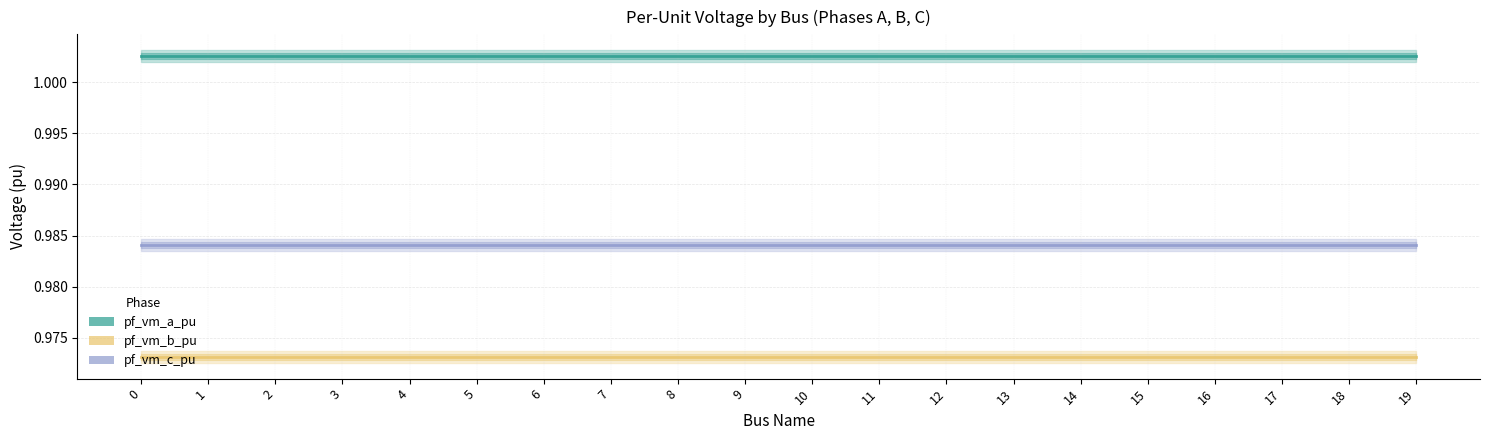

At how many categories does at least one series exceed 0?

20